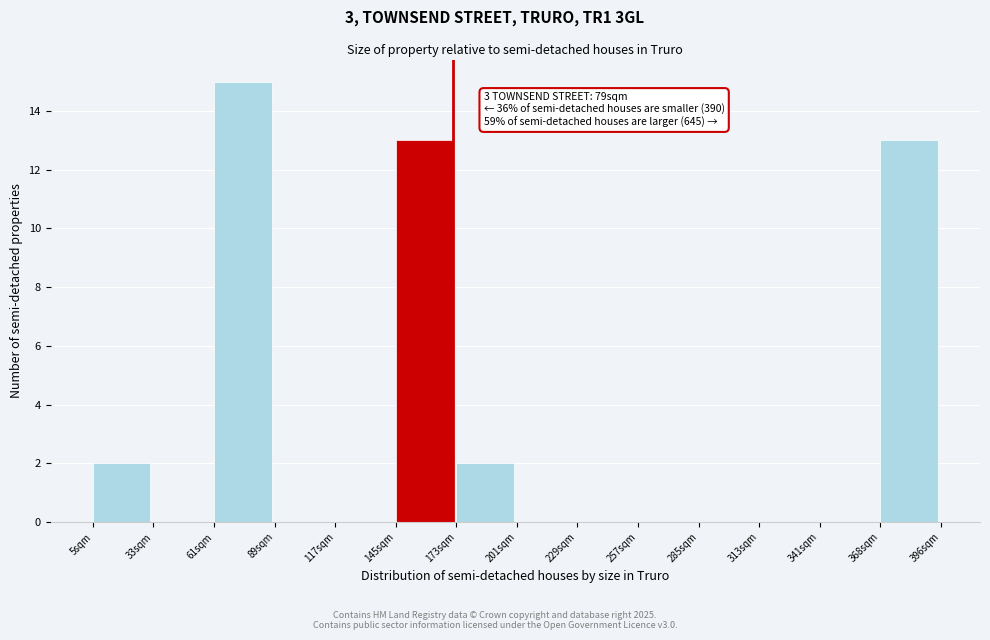

Reading right to left, what are all the values shown in this chart?

368sqm=13	341sqm=0	313sqm=0	285sqm=0	257sqm=0	229sqm=0	201sqm=0	173sqm=2	145sqm=13	117sqm=0	89sqm=0	61sqm=15	33sqm=0	5sqm=2